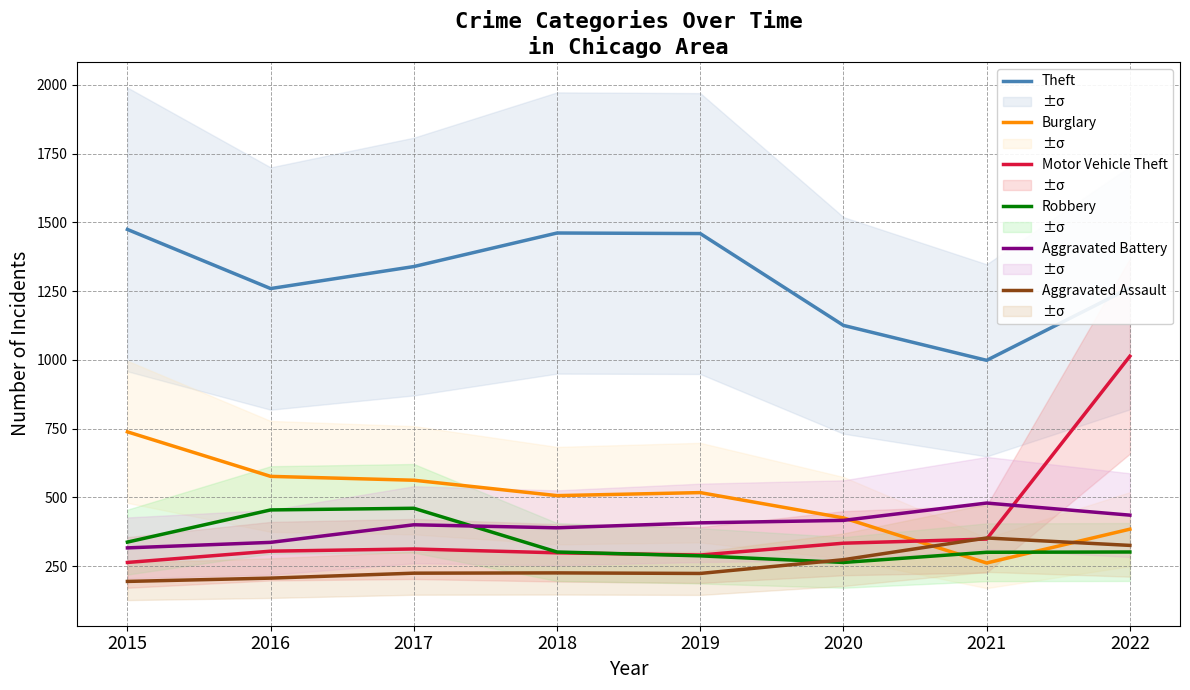

At which category is the sum across all series the highest?

2022